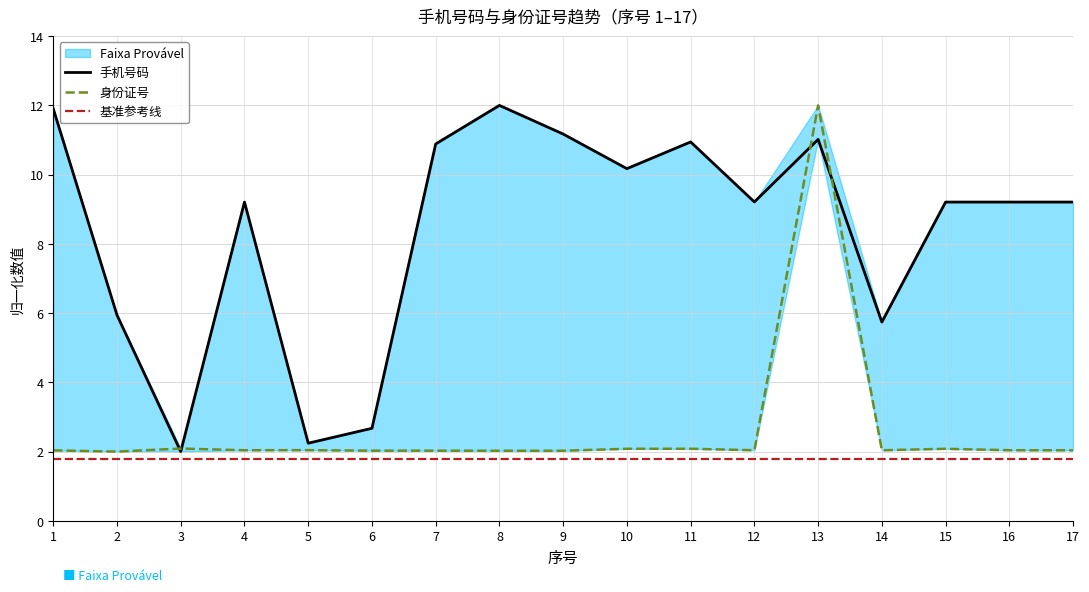

Which has a higher value, 4 or 12?

12